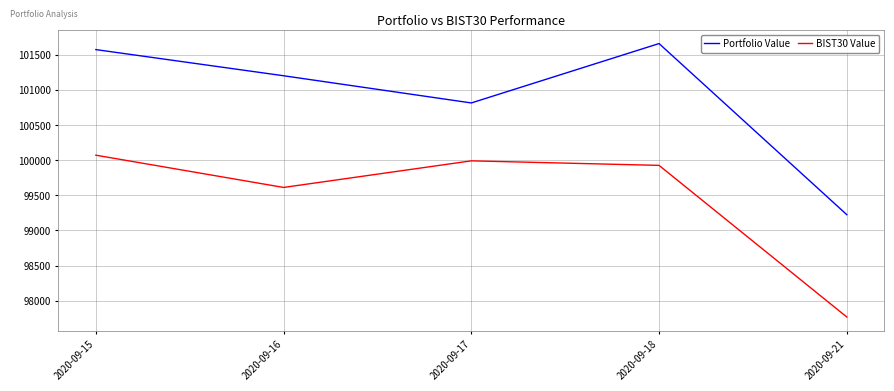

What value does the BIST30 Value series have at 2020-09-17?

99991.9